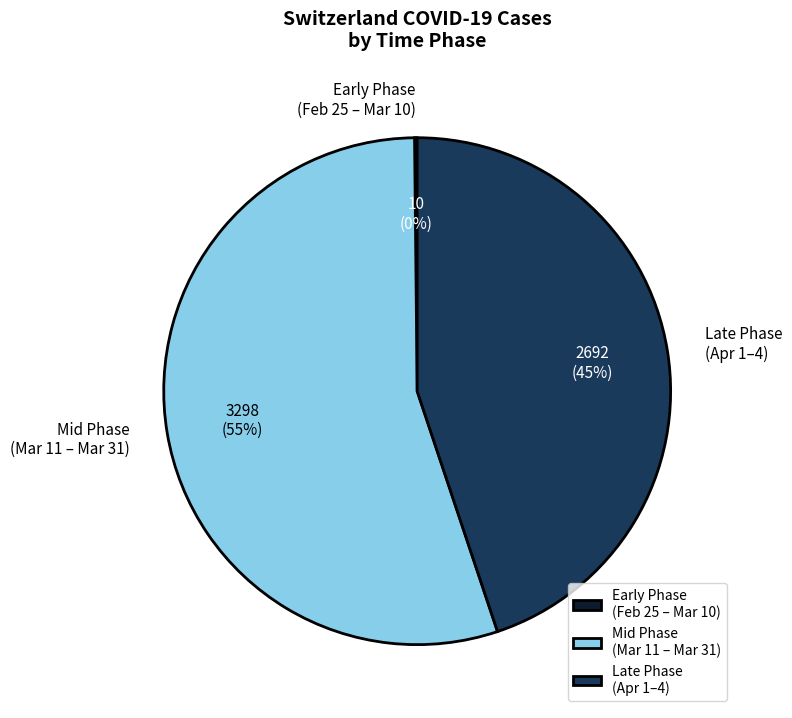

Is it true that Late Phase (Apr 1–4) is 54% of the pie?

False